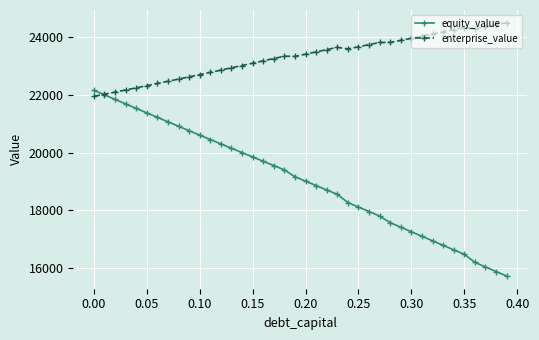

Which series has the largest total across all categories?

enterprise_value